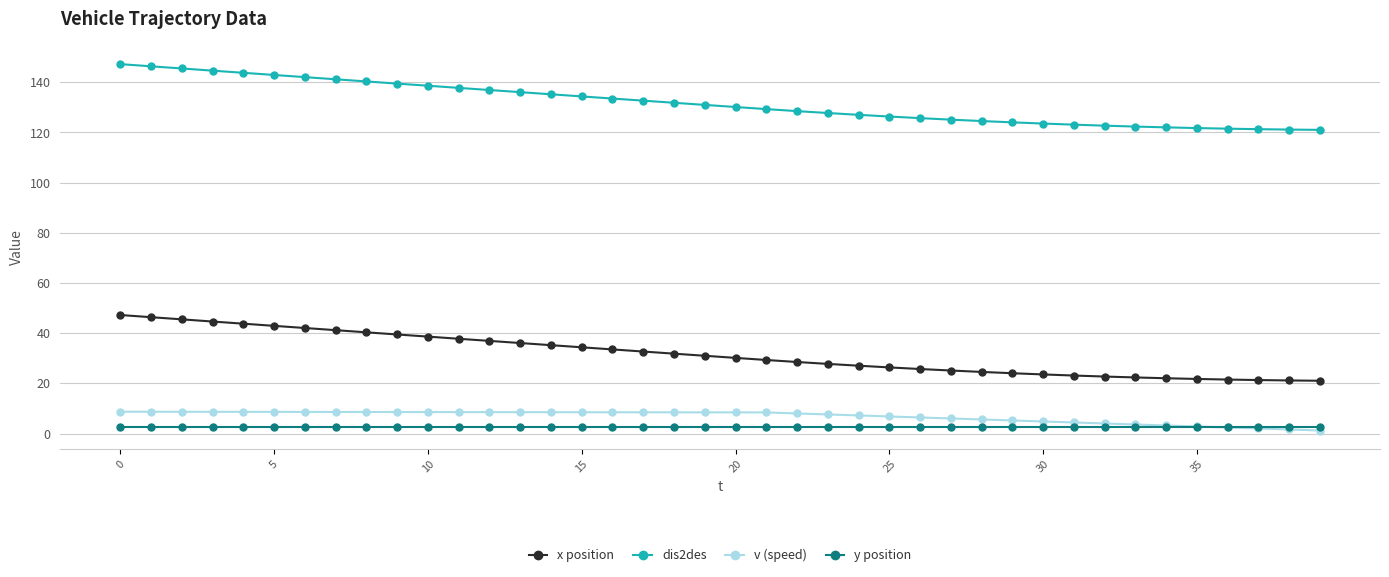

True or false: x position and y position intersect in this chart.

False